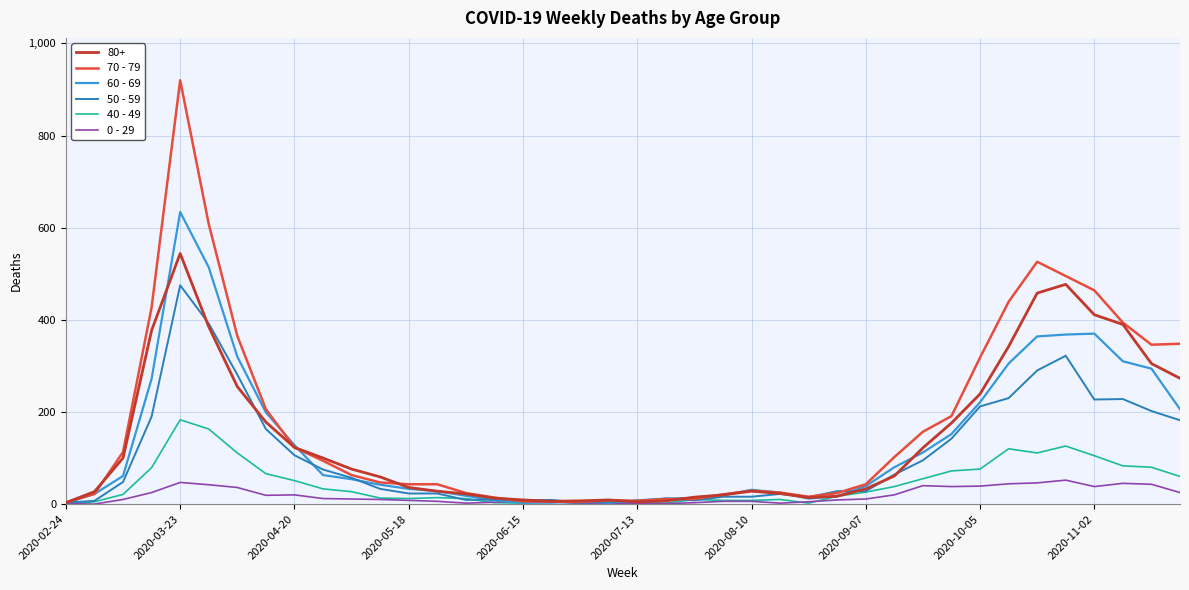

What is the greatest value displayed?

920